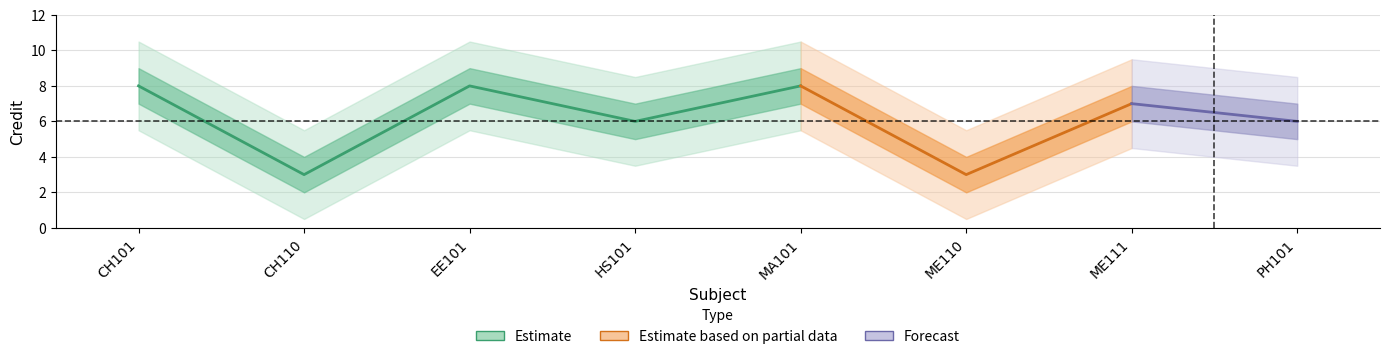

At which label does the data first exceed 7?

CH101